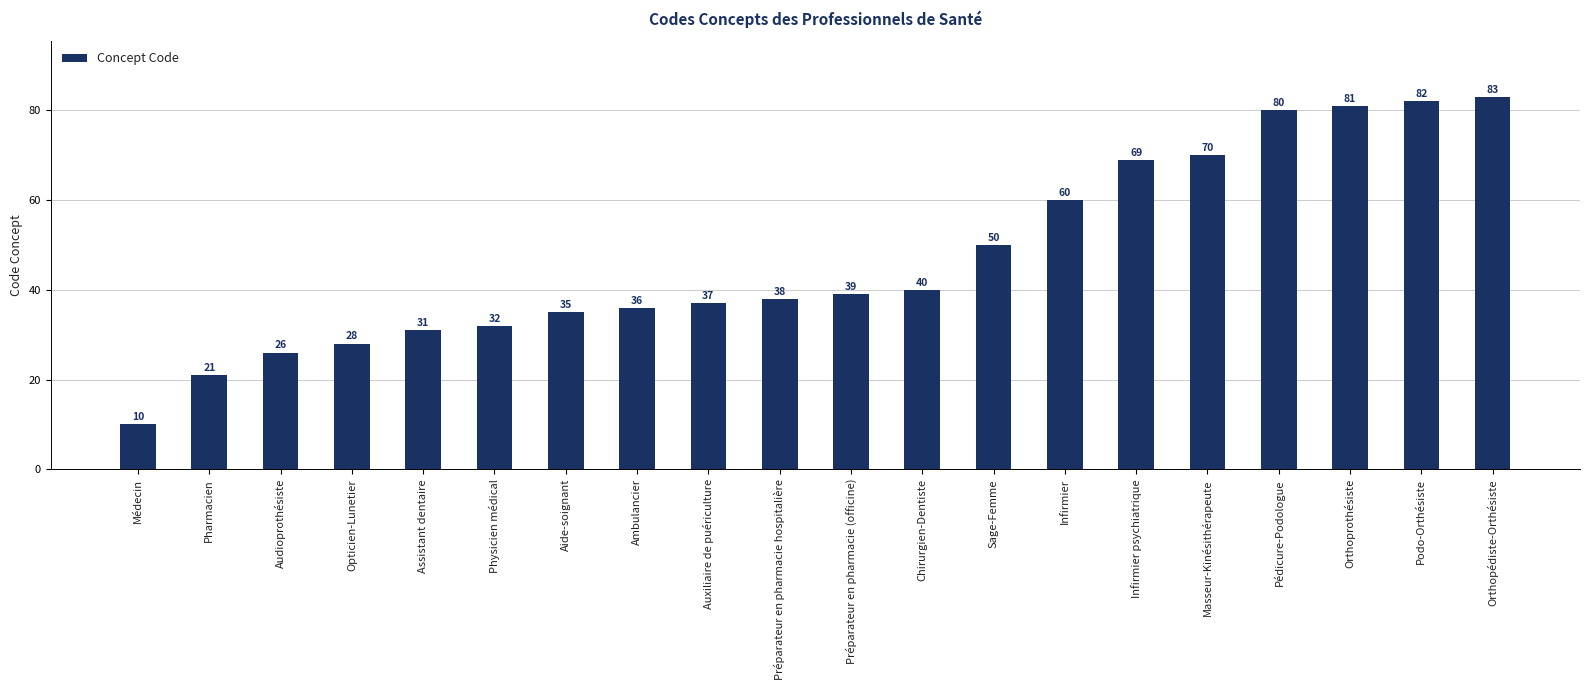

List the labels in order of value, smallest first.

Médecin, Pharmacien, Audioprothésiste, Opticien-Lunetier, Assistant dentaire, Physicien médical, Aide-soignant, Ambulancier, Auxiliaire de puériculture, Préparateur en pharmacie hospitalière, Préparateur en pharmacie (officine), Chirurgien-Dentiste, Sage-Femme, Infirmier, Infirmier psychiatrique, Masseur-Kinésithérapeute, Pédicure-Podologue, Orthoprothésiste, Podo-Orthésiste, Orthopédiste-Orthésiste